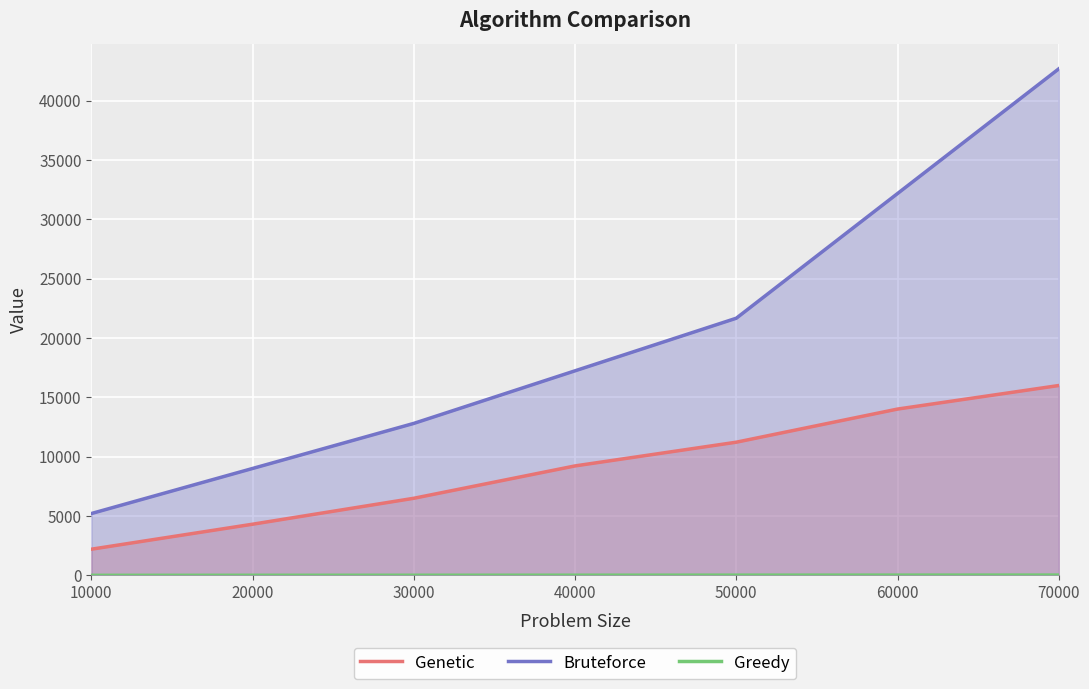

What is the maximum value shown in the chart?

42669